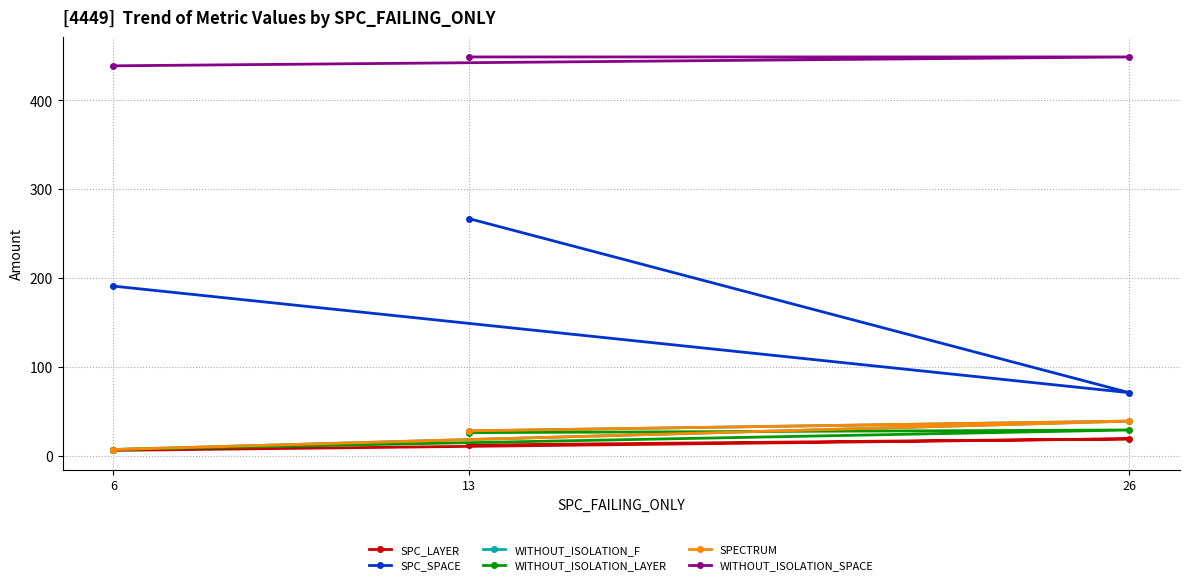

How many categories are shown in the chart?

3